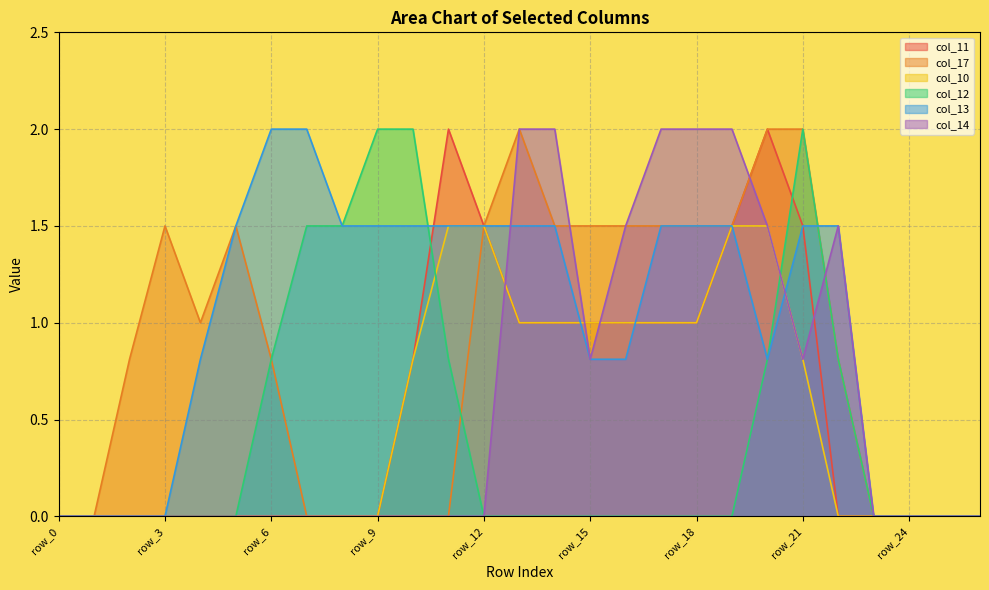

The col_11 series shows 0.0 at row_0. True or false?

True